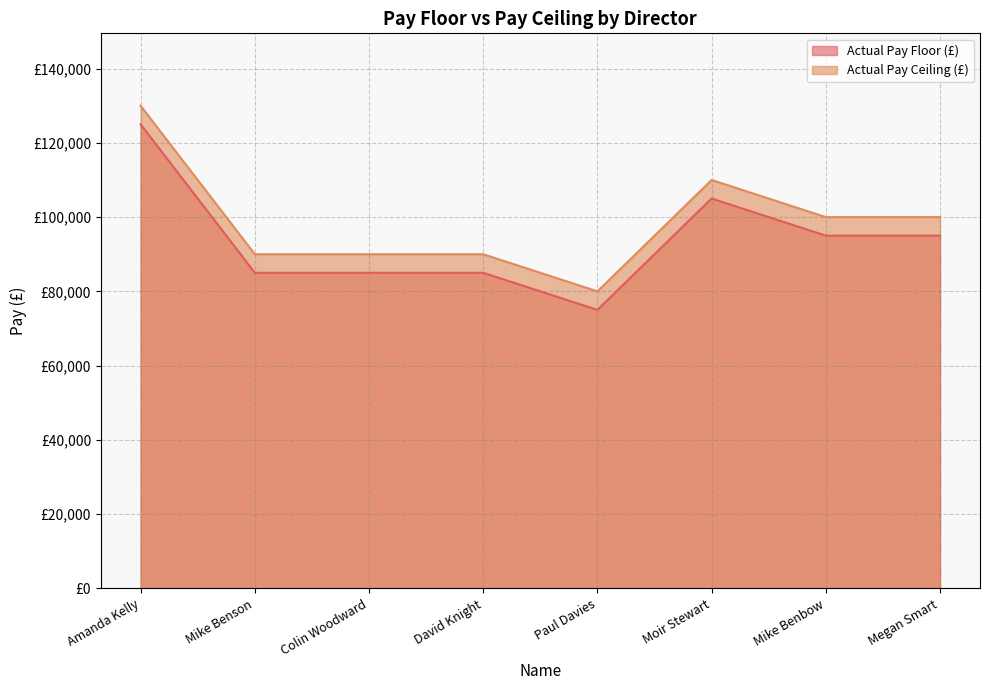

True or false: Actual Pay Floor (£) has a value of 165914 at Moir Stewart.

False